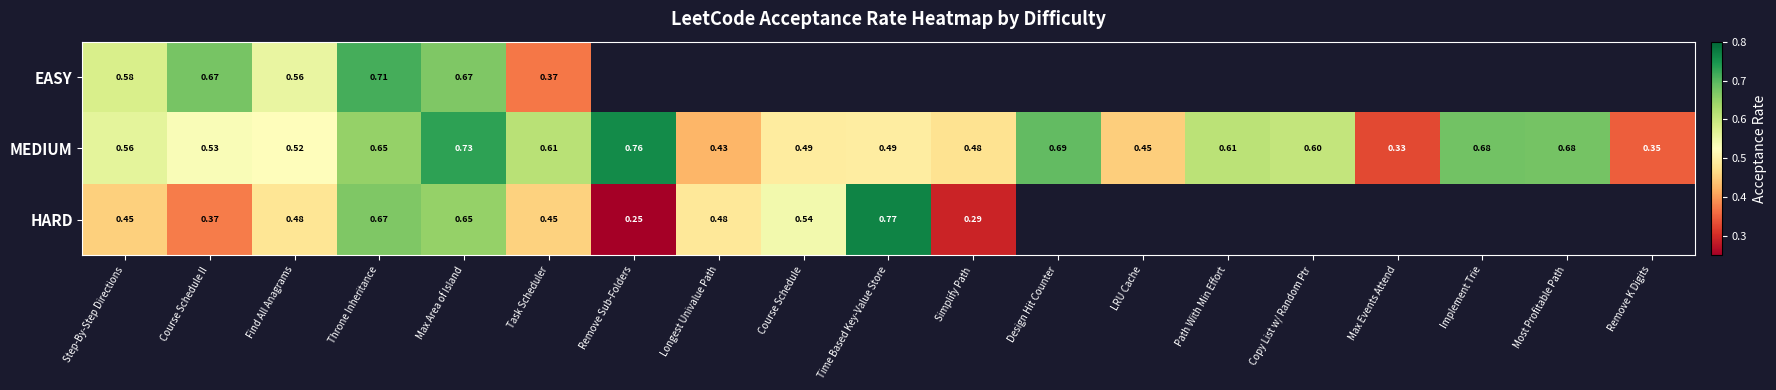

At which label does MEDIUM reach its peak?

Remove Sub-Folders